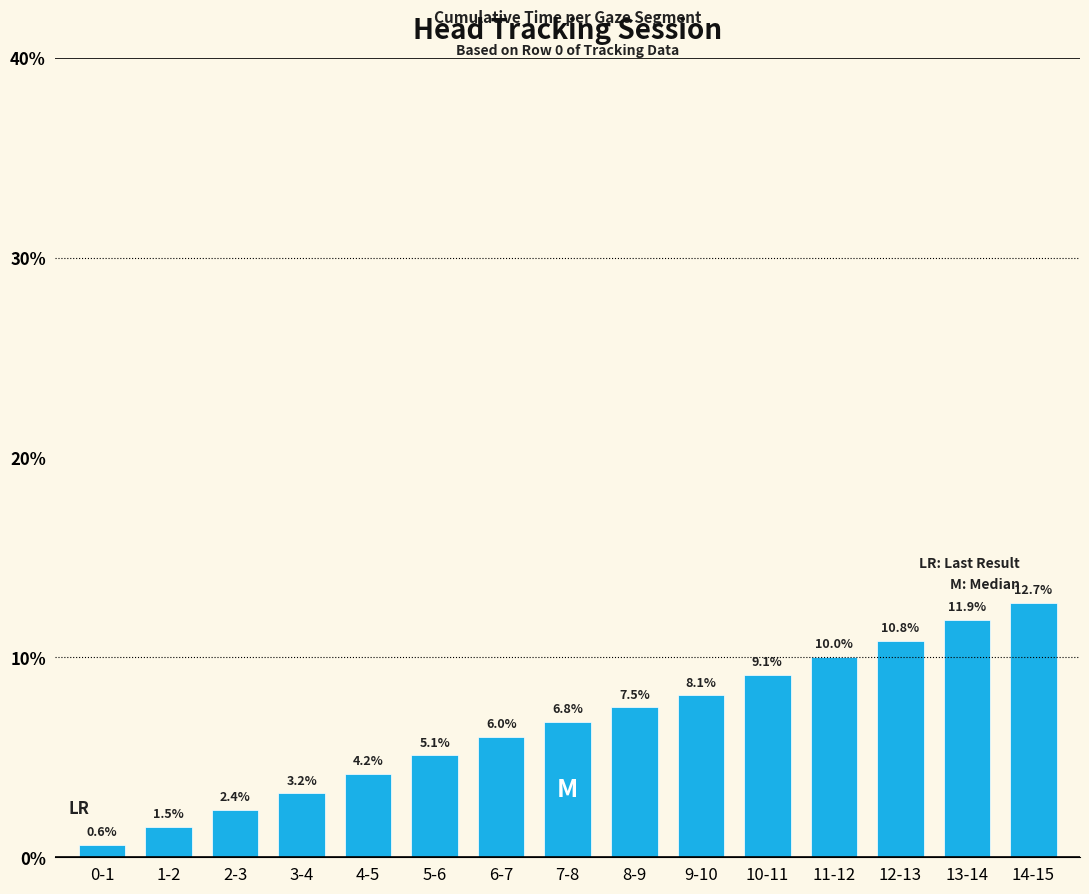

Read the value at 6-7.

6.0